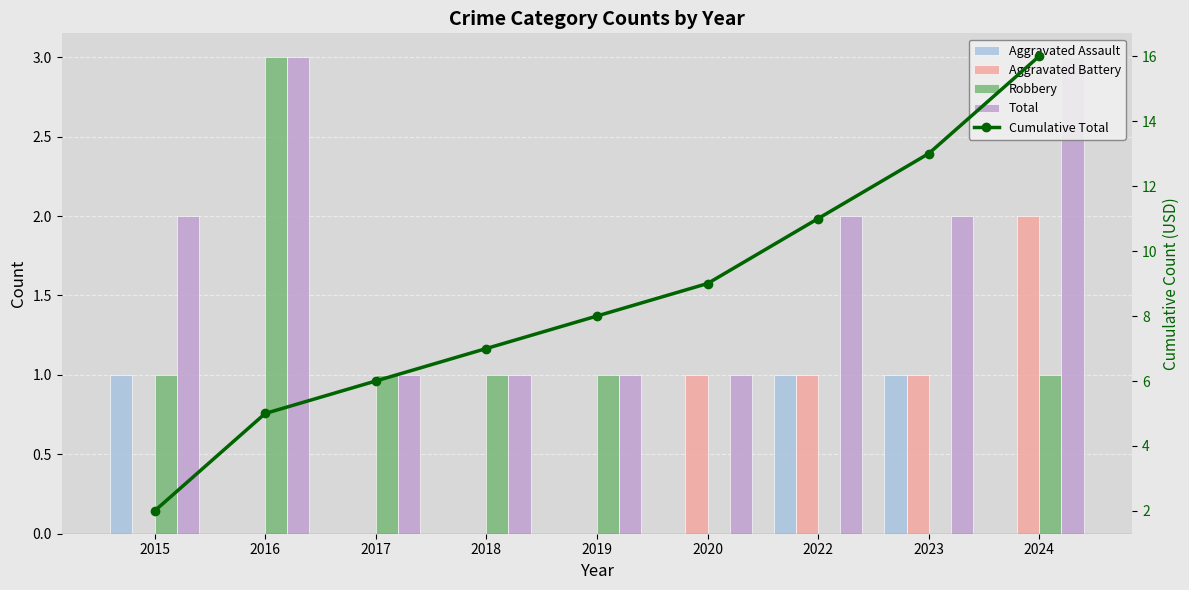

Which series has the largest total across all categories?

Cumulative Total